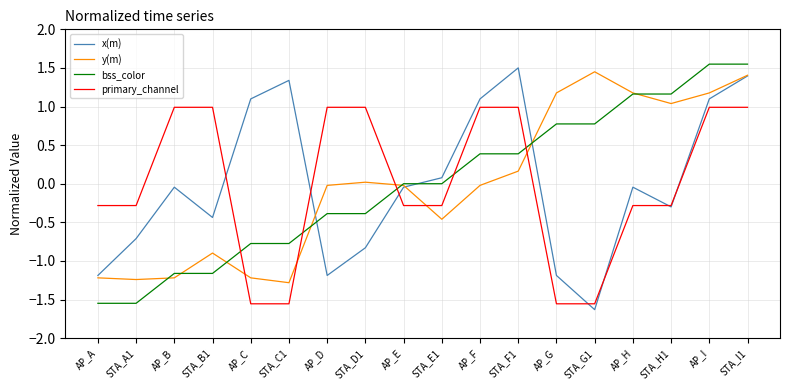

True or false: primary_channel and y(m) cross at least once.

True